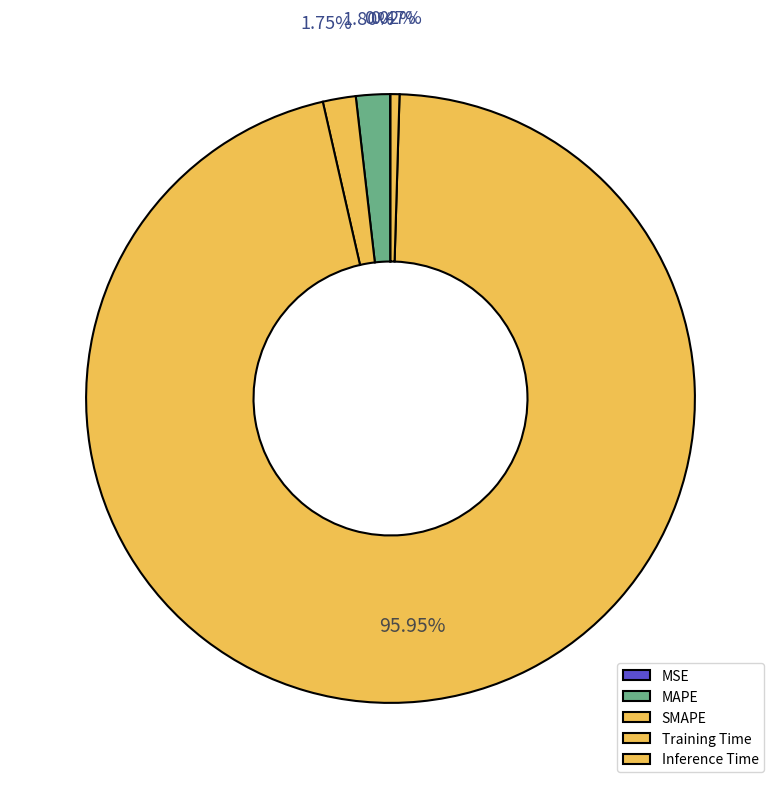

Between MAPE and Inference Time, which is larger?

MAPE